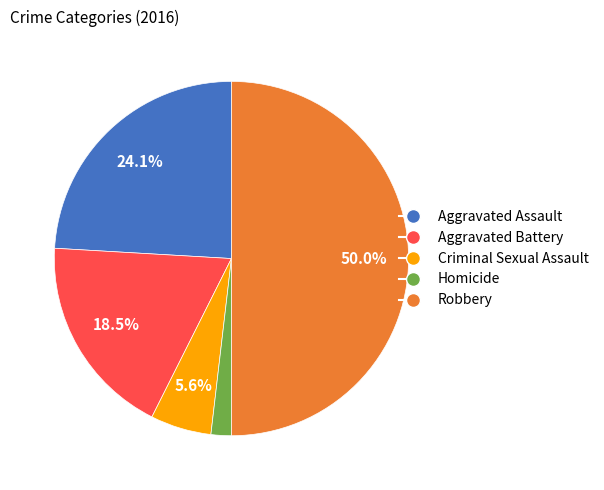

True or false: Homicide accounts for 8% of the total.

False